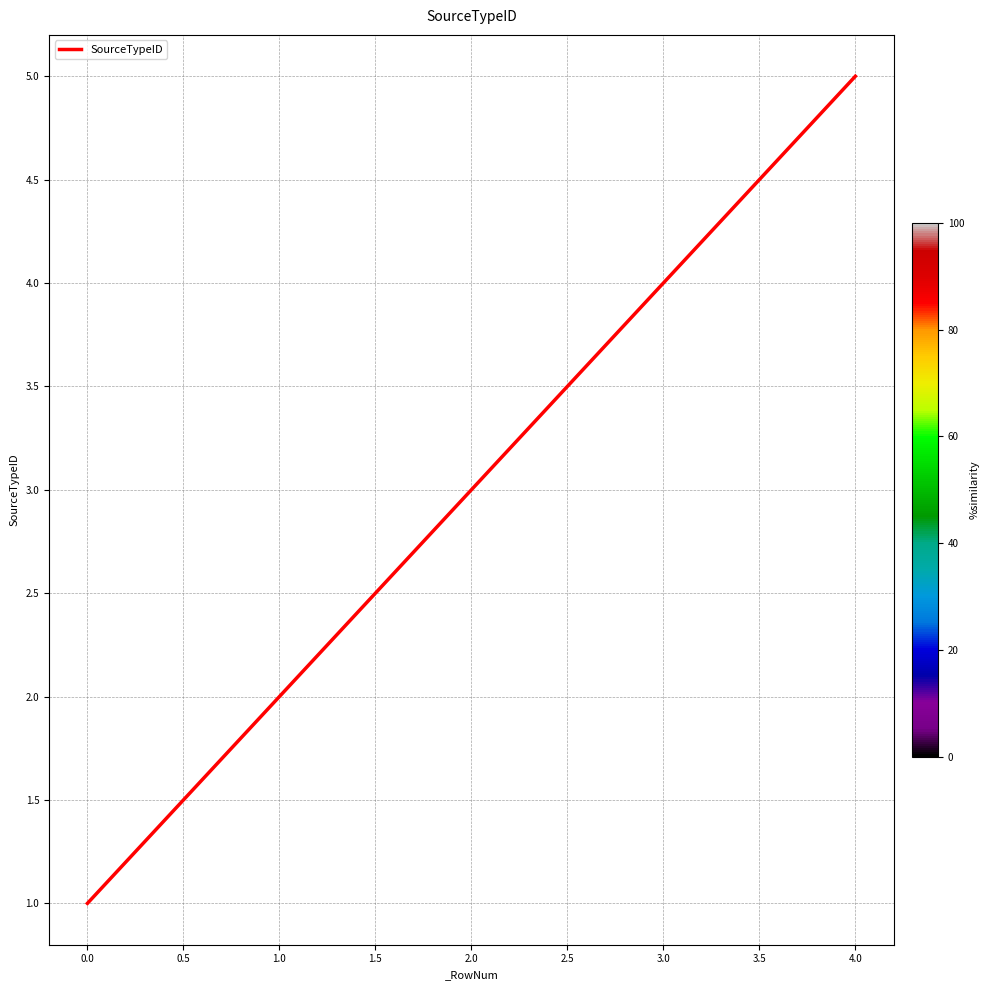

Approximately how many times larger is the value at 0.0 compared to 2.0?

0.3